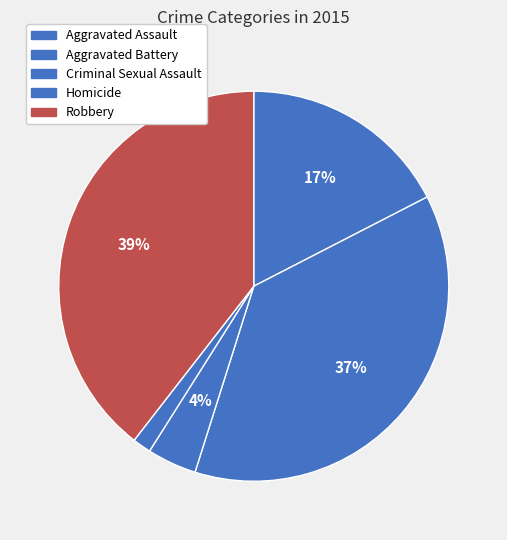

What percentage do Homicide and Aggravated Assault together represent?

19.0%